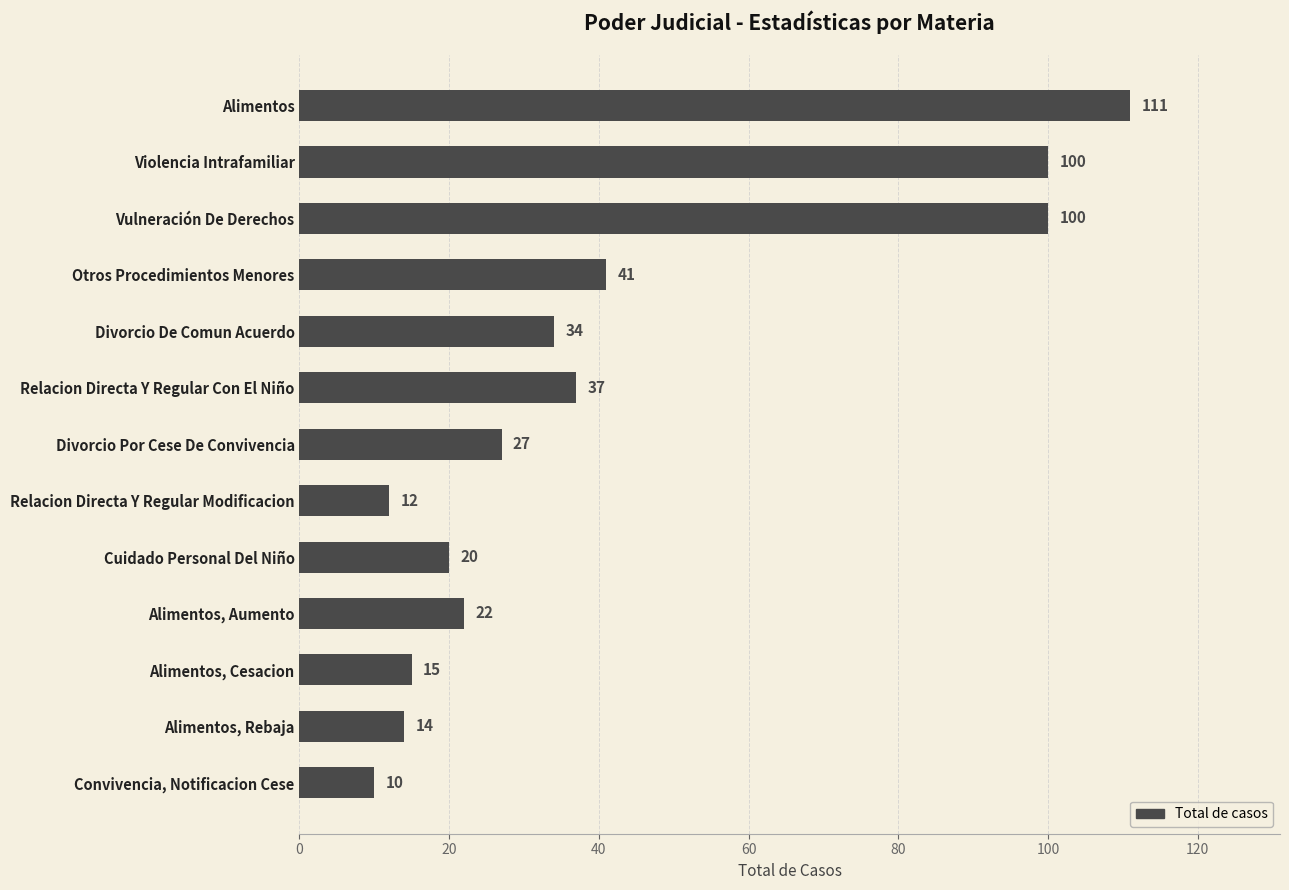

True or false: the data shows 54 at Relacion Directa Y Regular Con El Niño.

False